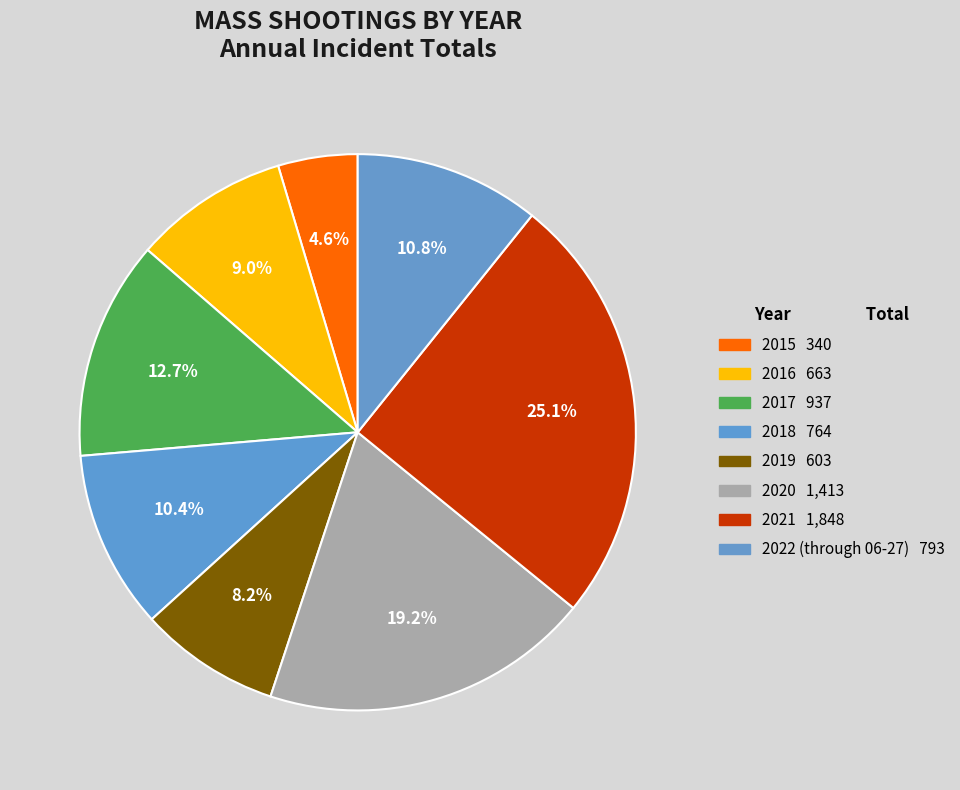

To the nearest percent, what is the combined percentage of 2015 and 2018?

15%